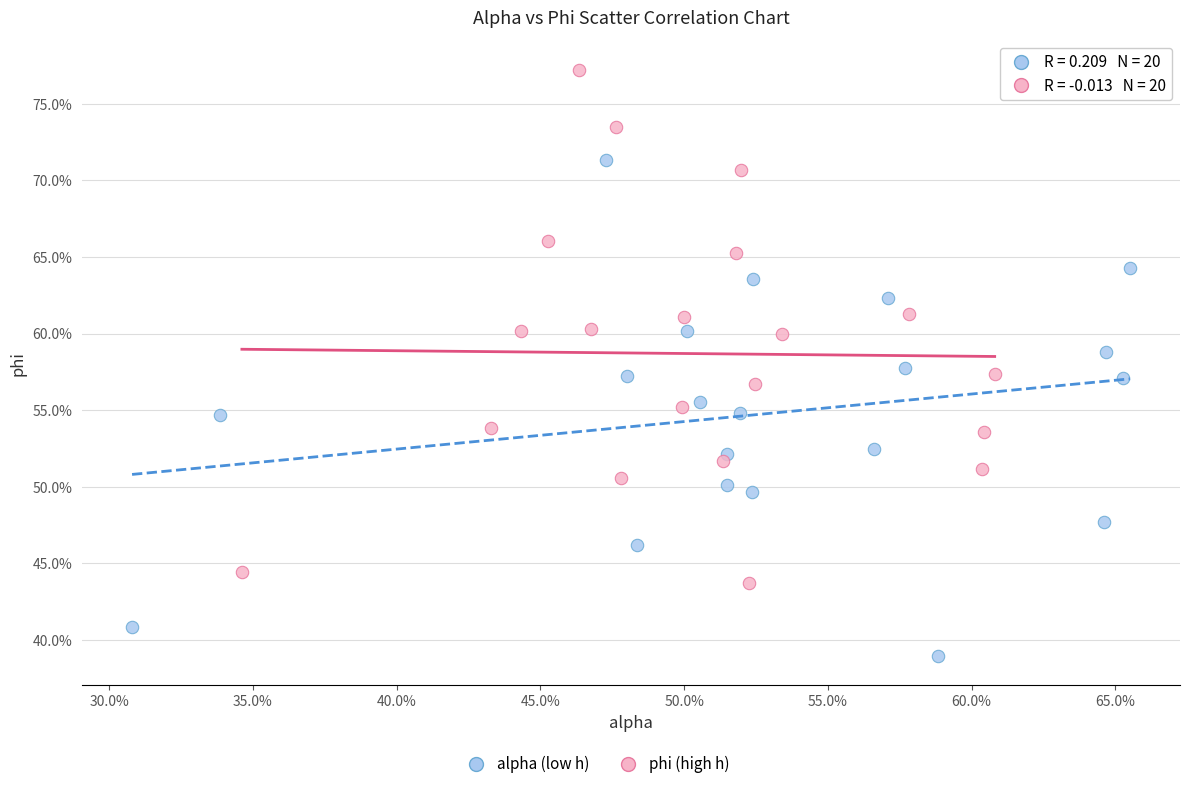

Which series reaches the maximum Y coordinate?

phi (high h)